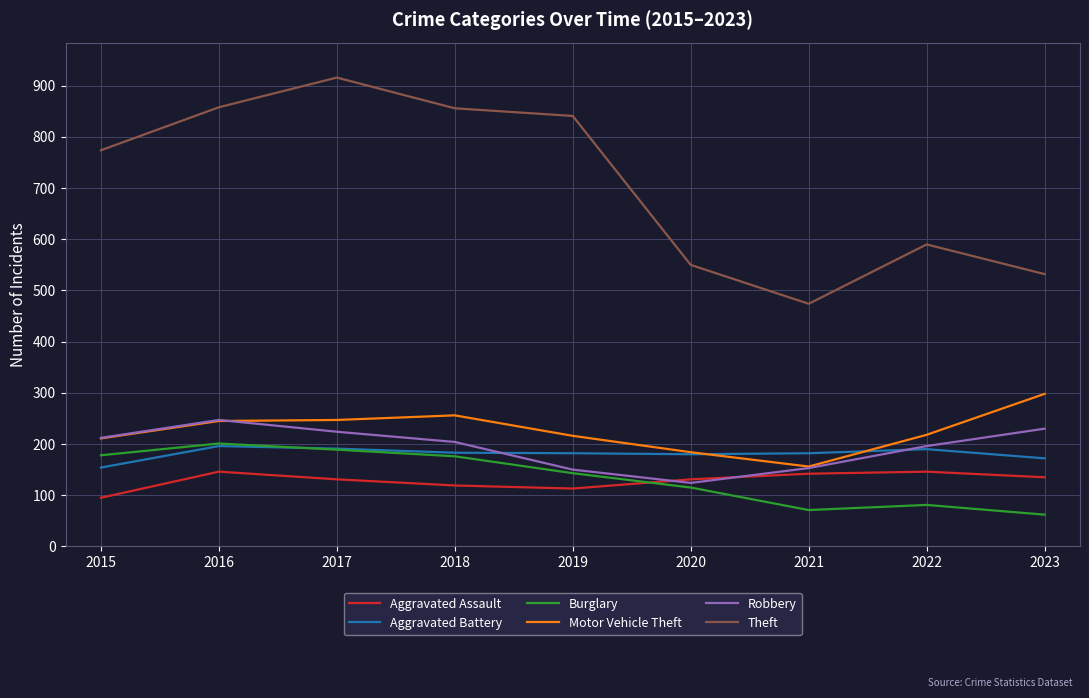

True or false: Aggravated Assault and Burglary cross at least once.

True